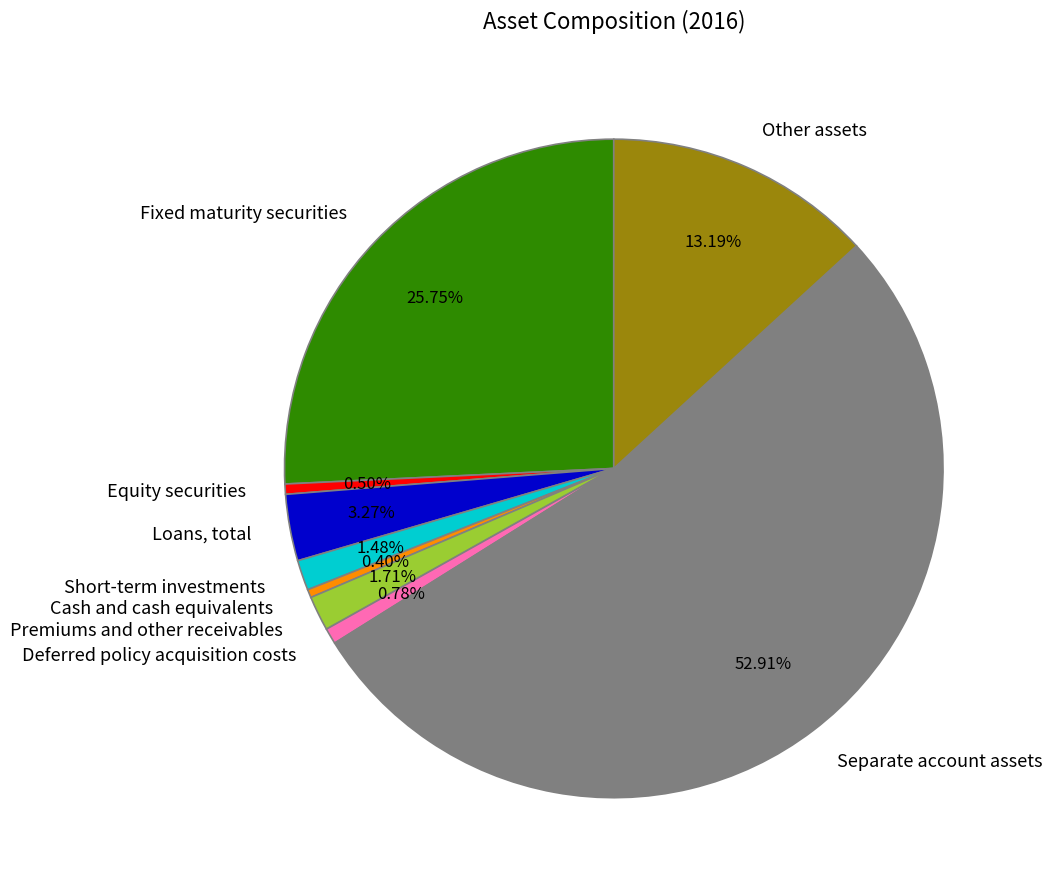

What percentage is NOT represented by Deferred policy acquisition costs?

99.2%